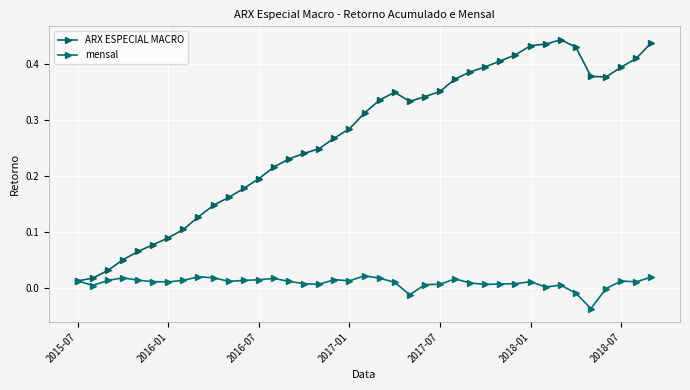

How many lines are shown in the chart?

2